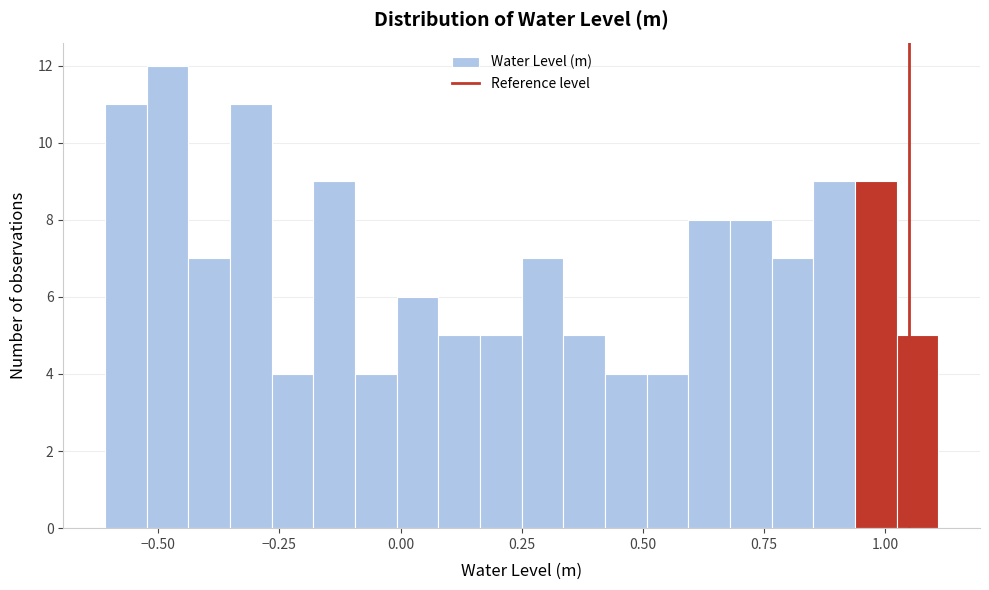

Read against the x-axis, roughly where is the centre of the tallest bar?

-0.50